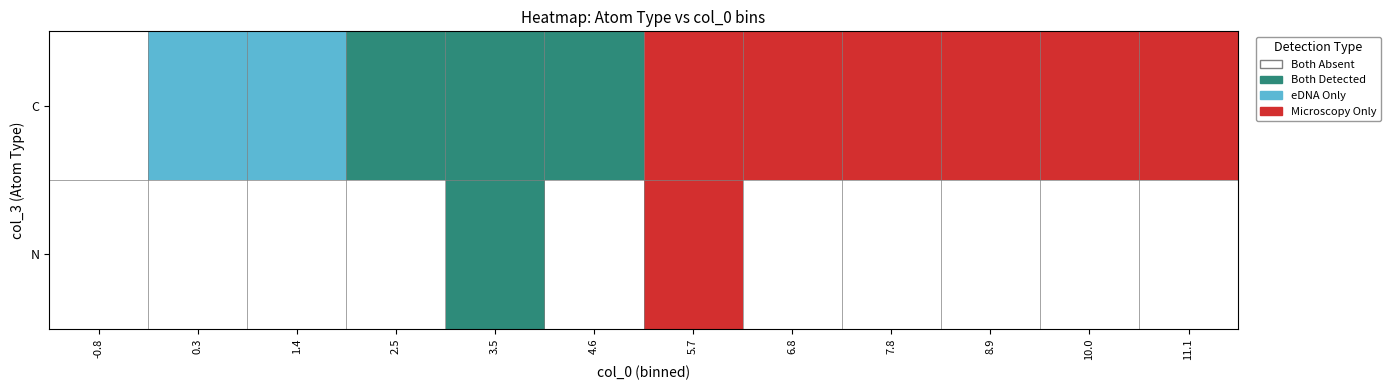

List the series in order of their peak value, highest first.

C, N